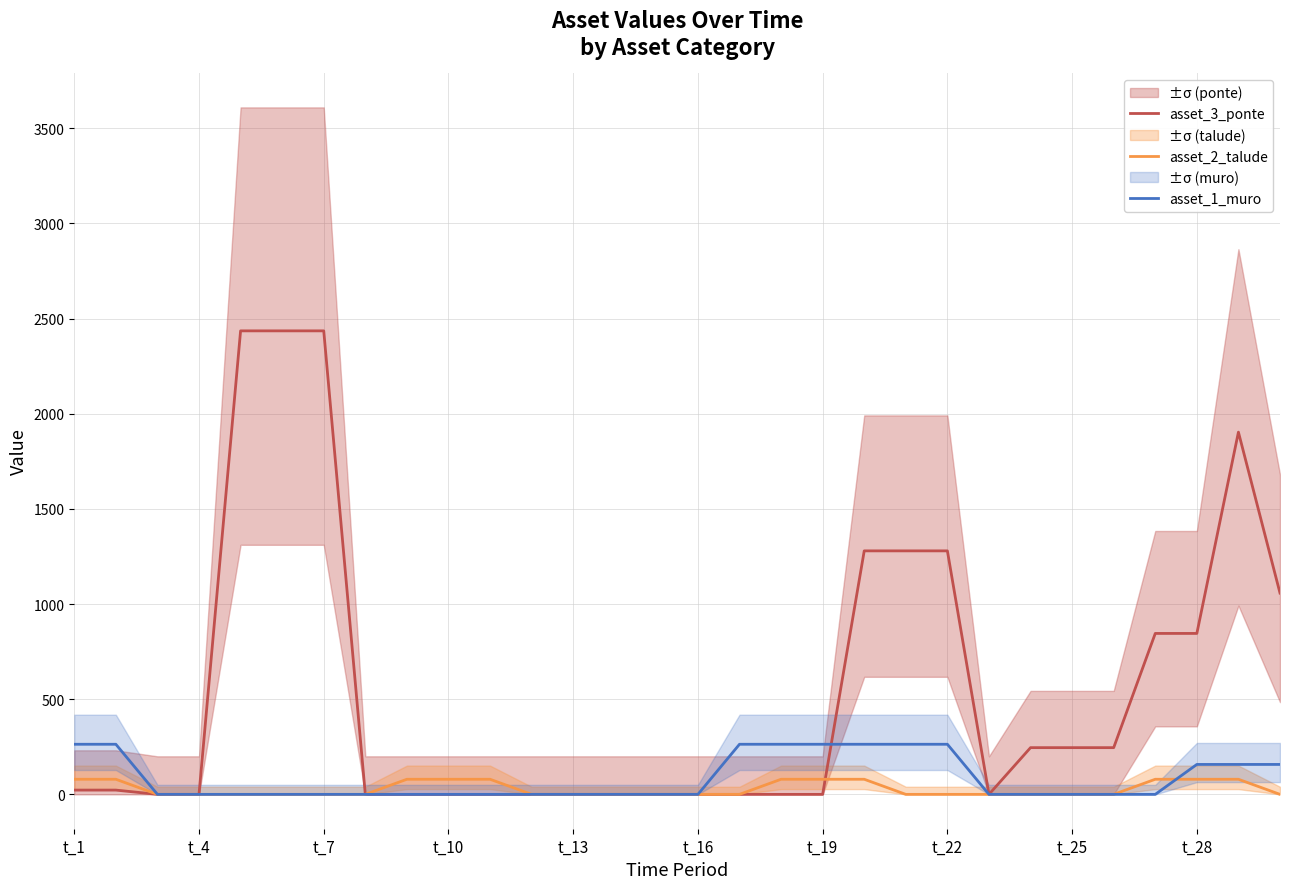

List the series in order of their peak value, highest first.

asset_3_ponte, asset_1_muro, asset_2_talude